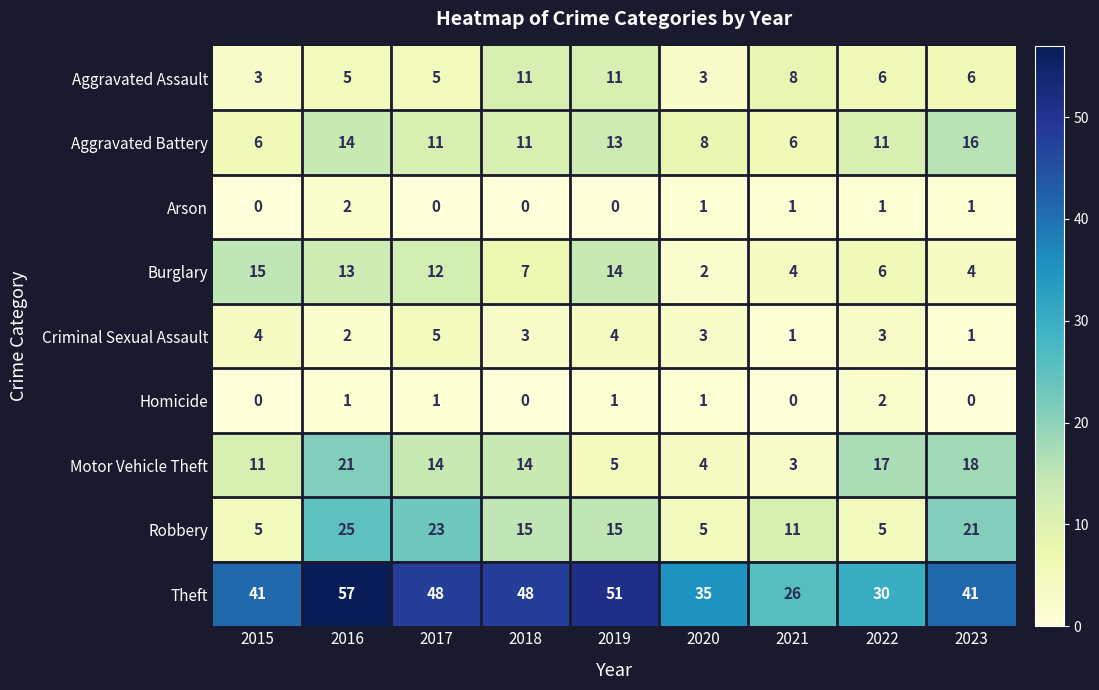

At which label does Motor Vehicle Theft first exceed 14?

2016